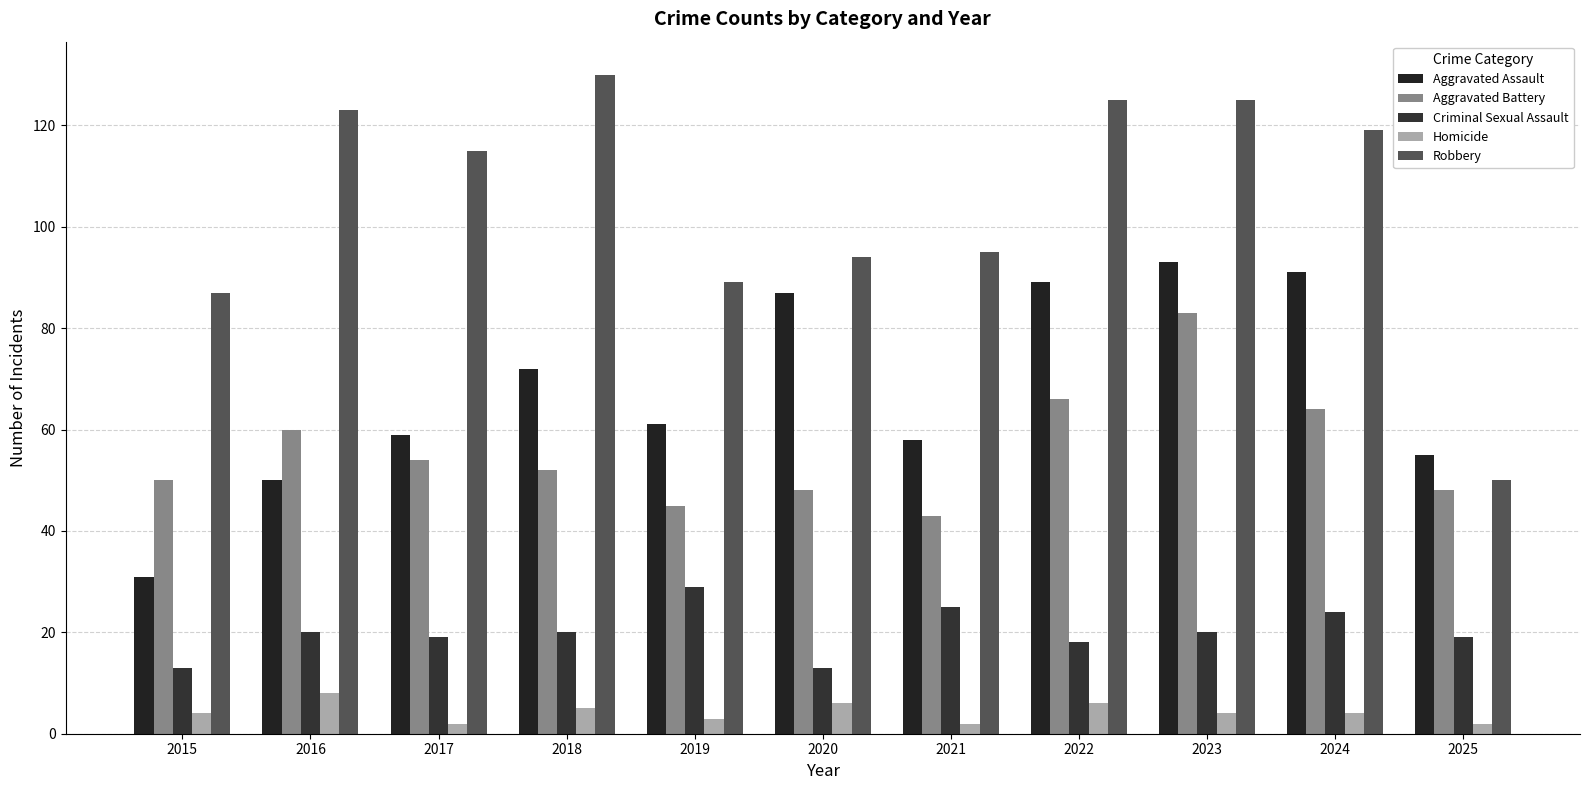

Does the chart contain any negative values?

No